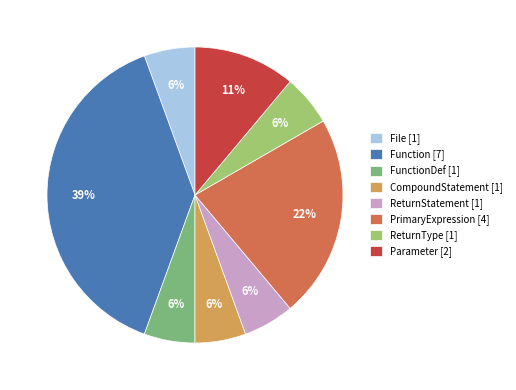

Between ReturnType [1] and PrimaryExpression [4], which is larger?

PrimaryExpression [4]